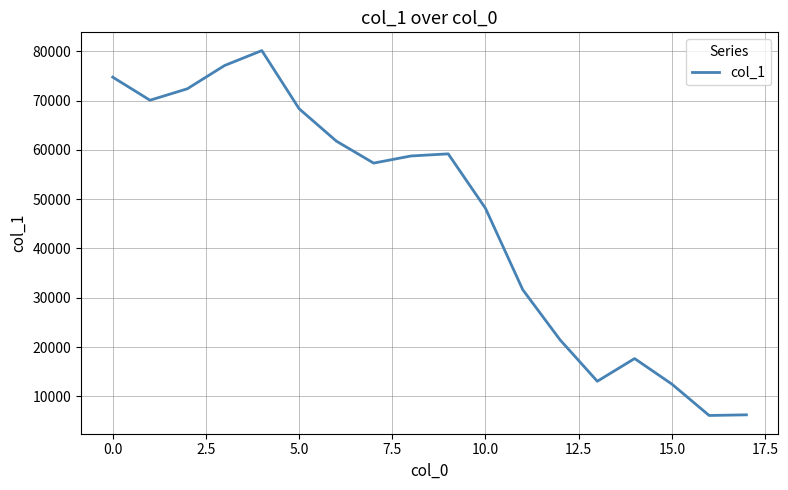

What is the difference between the maximum and minimum values?

74037